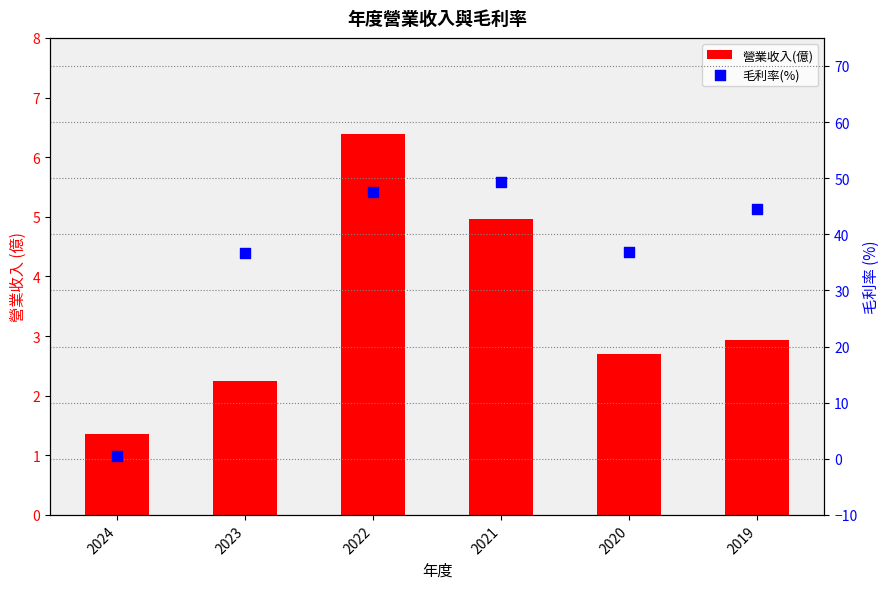

Which series reaches the minimum Y coordinate?

毛利率(%)